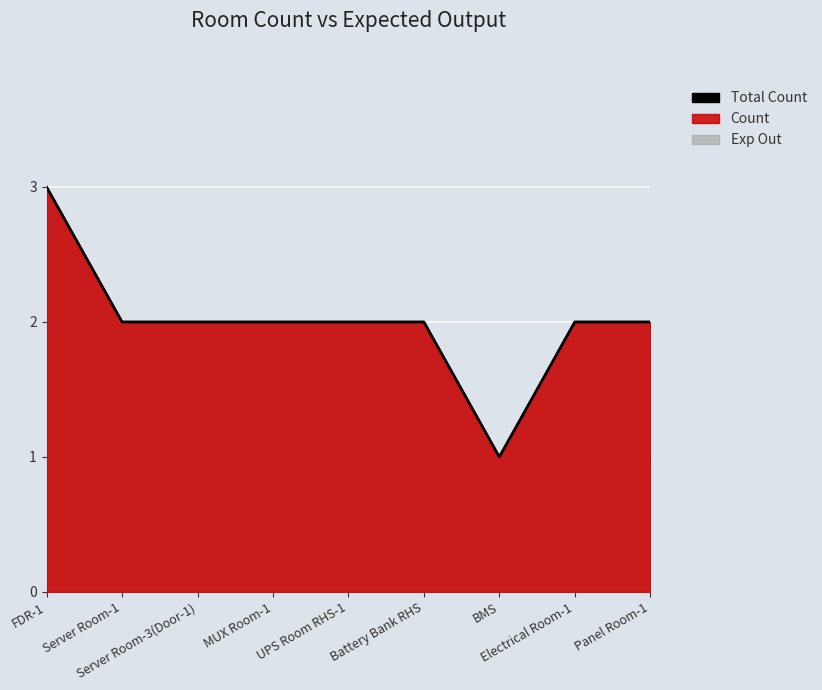

Reading left to right, extract all data points from this chart.

3	2	2	2	2	2	1	2	2